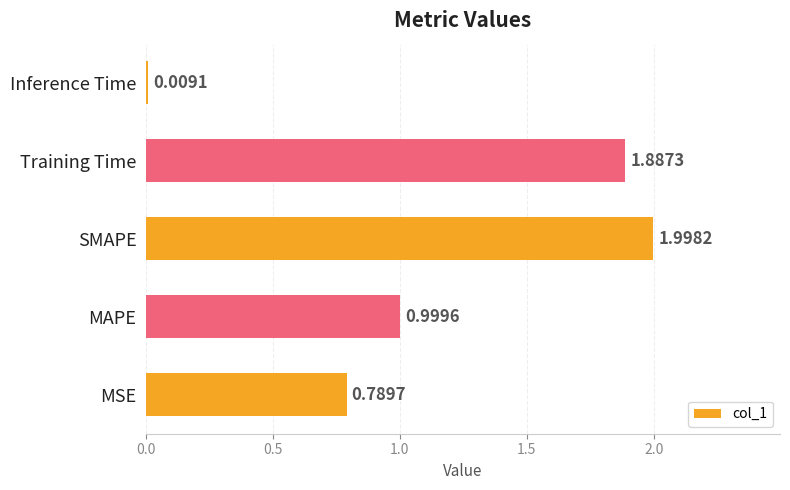

At which label is the value closest to 1?

MAPE